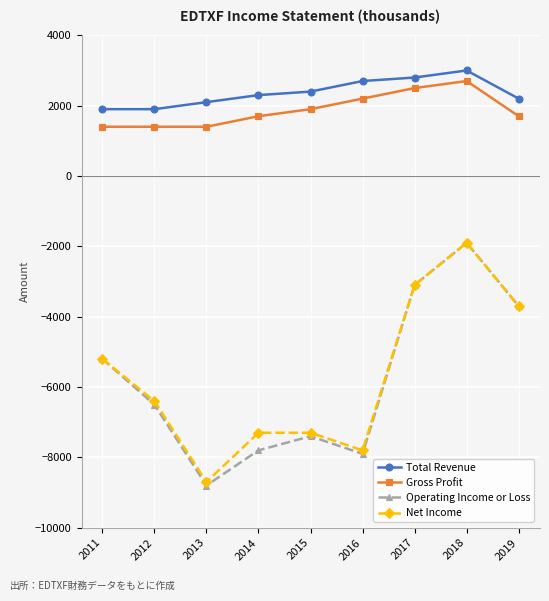

What is the lowest value of the Total Revenue series?

1900